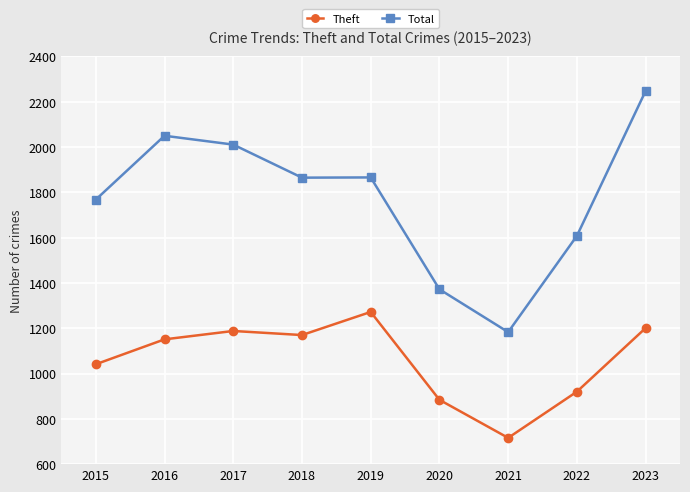

The value of Theft at 2022 is 1489. True or false?

False